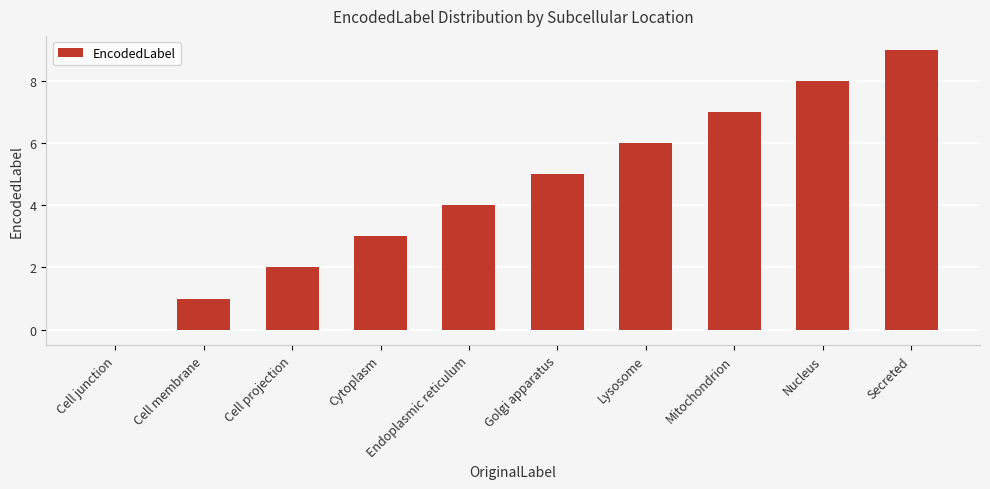

How many values are above zero?

9